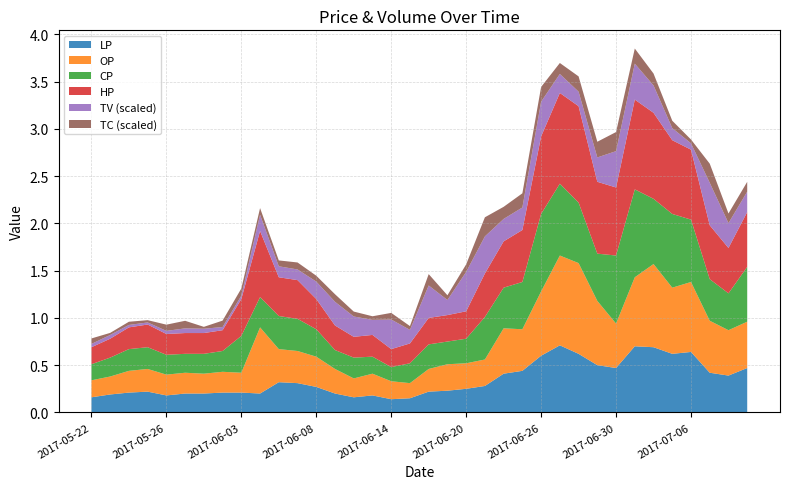

Reading left to right, transcribe all the data shown in this chart.

OP: 2017-05-22=0.2	2017-05-23=0.2	2017-05-24=0.2	2017-05-25=0.2	2017-05-26=0.2	2017-05-31=0.2	2017-06-01=0.2	2017-06-02=0.2	2017-06-03=0.2	2017-06-05=0.7	2017-06-06=0.3	2017-06-07=0.3	2017-06-08=0.3	2017-06-09=0.3	2017-06-12=0.2	2017-06-13=0.2	2017-06-14=0.2	2017-06-15=0.2	2017-06-16=0.2	2017-06-19=0.3	2017-06-20=0.3	2017-06-21=0.3	2017-06-22=0.5	2017-06-23=0.4	2017-06-26=0.7	2017-06-27=0.9	2017-06-28=1.0	2017-06-29=0.7	2017-06-30=0.5	2017-07-03=0.7	2017-07-04=0.9	2017-07-05=0.7	2017-07-06=0.7	2017-07-07=0.6	2017-07-10=0.5	2017-07-11=0.5
CP: 2017-05-22=0.2	2017-05-23=0.2	2017-05-24=0.2	2017-05-25=0.2	2017-05-26=0.2	2017-05-31=0.2	2017-06-01=0.2	2017-06-02=0.2	2017-06-03=0.4	2017-06-05=0.3	2017-06-06=0.3	2017-06-07=0.3	2017-06-08=0.3	2017-06-09=0.2	2017-06-12=0.2	2017-06-13=0.2	2017-06-14=0.1	2017-06-15=0.2	2017-06-16=0.3	2017-06-19=0.2	2017-06-20=0.3	2017-06-21=0.5	2017-06-22=0.4	2017-06-23=0.5	2017-06-26=0.8	2017-06-27=0.8	2017-06-28=0.6	2017-06-29=0.5	2017-06-30=0.7	2017-07-03=0.9	2017-07-04=0.7	2017-07-05=0.8	2017-07-06=0.7	2017-07-07=0.4	2017-07-10=0.4	2017-07-11=0.6
HP: 2017-05-22=0.2	2017-05-23=0.2	2017-05-24=0.2	2017-05-25=0.2	2017-05-26=0.2	2017-05-31=0.2	2017-06-01=0.2	2017-06-02=0.2	2017-06-03=0.4	2017-06-05=0.7	2017-06-06=0.4	2017-06-07=0.4	2017-06-08=0.3	2017-06-09=0.3	2017-06-12=0.2	2017-06-13=0.2	2017-06-14=0.2	2017-06-15=0.2	2017-06-16=0.3	2017-06-19=0.3	2017-06-20=0.3	2017-06-21=0.5	2017-06-22=0.5	2017-06-23=0.6	2017-06-26=0.8	2017-06-27=1.0	2017-06-28=1.0	2017-06-29=0.8	2017-06-30=0.7	2017-07-03=0.9	2017-07-04=0.9	2017-07-05=0.8	2017-07-06=0.7	2017-07-07=0.6	2017-07-10=0.5	2017-07-11=0.6
LP: 2017-05-22=0.2	2017-05-23=0.2	2017-05-24=0.2	2017-05-25=0.2	2017-05-26=0.2	2017-05-31=0.2	2017-06-01=0.2	2017-06-02=0.2	2017-06-03=0.2	2017-06-05=0.2	2017-06-06=0.3	2017-06-07=0.3	2017-06-08=0.3	2017-06-09=0.2	2017-06-12=0.2	2017-06-13=0.2	2017-06-14=0.1	2017-06-15=0.1	2017-06-16=0.2	2017-06-19=0.2	2017-06-20=0.2	2017-06-21=0.3	2017-06-22=0.4	2017-06-23=0.4	2017-06-26=0.6	2017-06-27=0.7	2017-06-28=0.6	2017-06-29=0.5	2017-06-30=0.5	2017-07-03=0.7	2017-07-04=0.7	2017-07-05=0.6	2017-07-06=0.6	2017-07-07=0.4	2017-07-10=0.4	2017-07-11=0.5
TV_M: 2017-05-22=347000.0	2017-05-23=397000.0	2017-05-24=255000.0	2017-05-25=222000.0	2017-05-26=327000.0	2017-05-31=495000.0	2017-06-01=455000.0	2017-06-02=335000.0	2017-06-03=353000.0	2017-06-05=1717000.0	2017-06-06=1162000.0	2017-06-07=1126000.0	2017-06-08=1843000.0	2017-06-09=2505000.0	2017-06-12=2151000.0	2017-06-13=1595000.0	2017-06-14=3131000.0	2017-06-15=1435000.0	2017-06-16=3434000.0	2017-06-19=1594000.0	2017-06-20=4166000.0	2017-06-21=3926000.0	2017-06-22=2373000.0	2017-06-23=2383000.0	2017-06-26=3677000.0	2017-06-27=2010000.0	2017-06-28=1533000.0	2017-06-29=2577000.0	2017-06-30=3844000.0	2017-07-03=3800000.0	2017-07-04=2893000.0	2017-07-05=1281000.0	2017-07-06=673000.0	2017-07-07=4500000.0	2017-07-10=2628000.0	2017-07-11=2158000.0
TC: 2017-05-22=29.0	2017-05-23=11.0	2017-05-24=17.0	2017-05-25=12.0	2017-05-26=33.0	2017-05-31=40.0	2017-06-01=10.0	2017-06-02=34.0	2017-06-03=38.0	2017-06-05=35.0	2017-06-06=31.0	2017-06-07=37.0	2017-06-08=31.0	2017-06-09=40.0	2017-06-12=26.0	2017-06-13=19.0	2017-06-14=35.0	2017-06-15=20.0	2017-06-16=60.0	2017-06-19=25.0	2017-06-20=40.0	2017-06-21=101.0	2017-06-22=64.0	2017-06-23=75.0	2017-06-26=78.0	2017-06-27=58.0	2017-06-28=81.0	2017-06-29=83.0	2017-06-30=101.0	2017-07-03=80.0	2017-07-04=63.0	2017-07-05=39.0	2017-07-06=20.0	2017-07-07=101.0	2017-07-10=51.0	2017-07-11=52.0